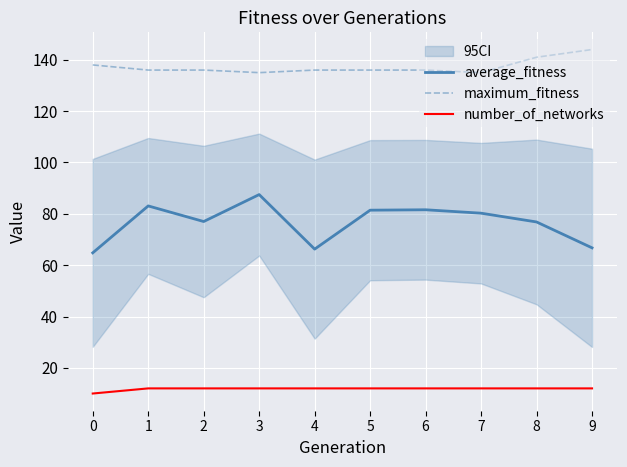

Is it true that number_of_networks equals 12.0 at 6?

True